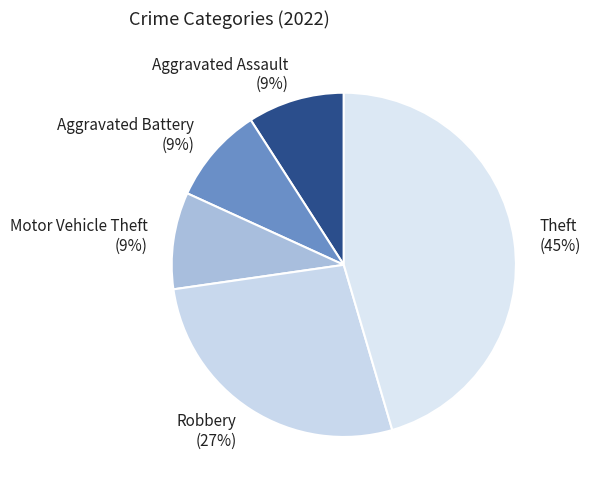

Is there any slice that represents more than half of the pie?

No